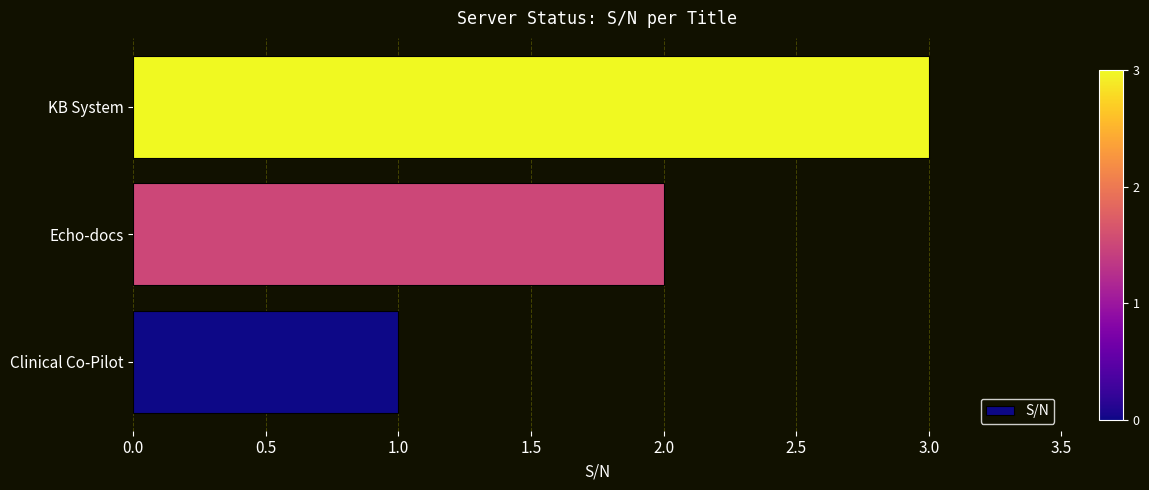

List the labels in order of value, largest first.

KB System, Echo-docs, Clinical Co-Pilot